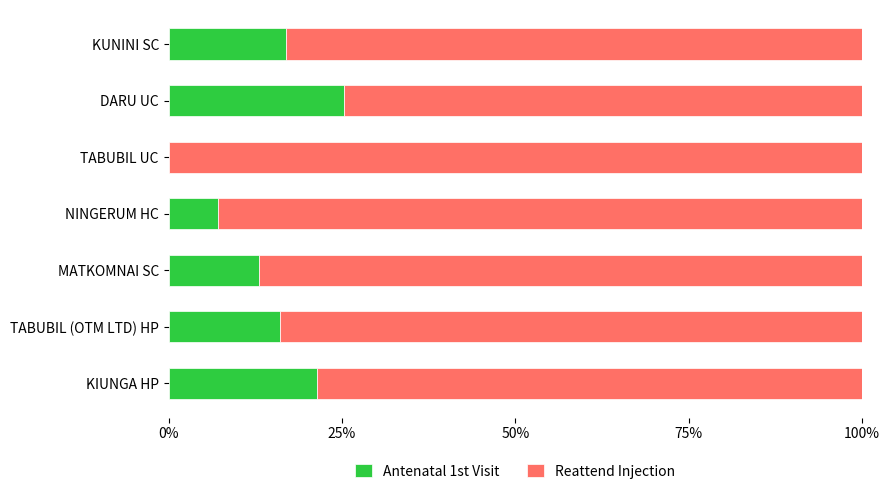

The value of Antenatal 1st Visit at TABUBIL UC is 0.0. True or false?

True